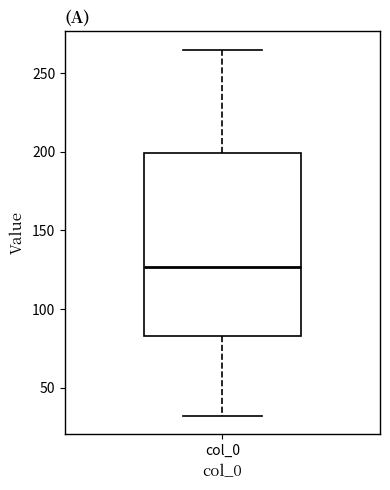

Read this box plot against the y-axis: the position of the median line, the range covered by the box, and the ends of both whiskers. The values are not printed on the chart, so give them approximately, as read against the axis.

median 125, box 85 to 200, whiskers 30 to 265